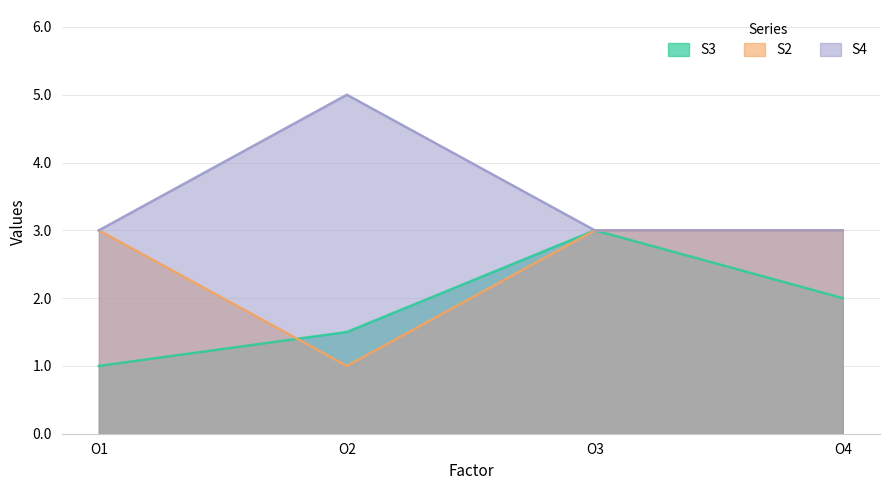

What is the sum of all S3 values?

7.5